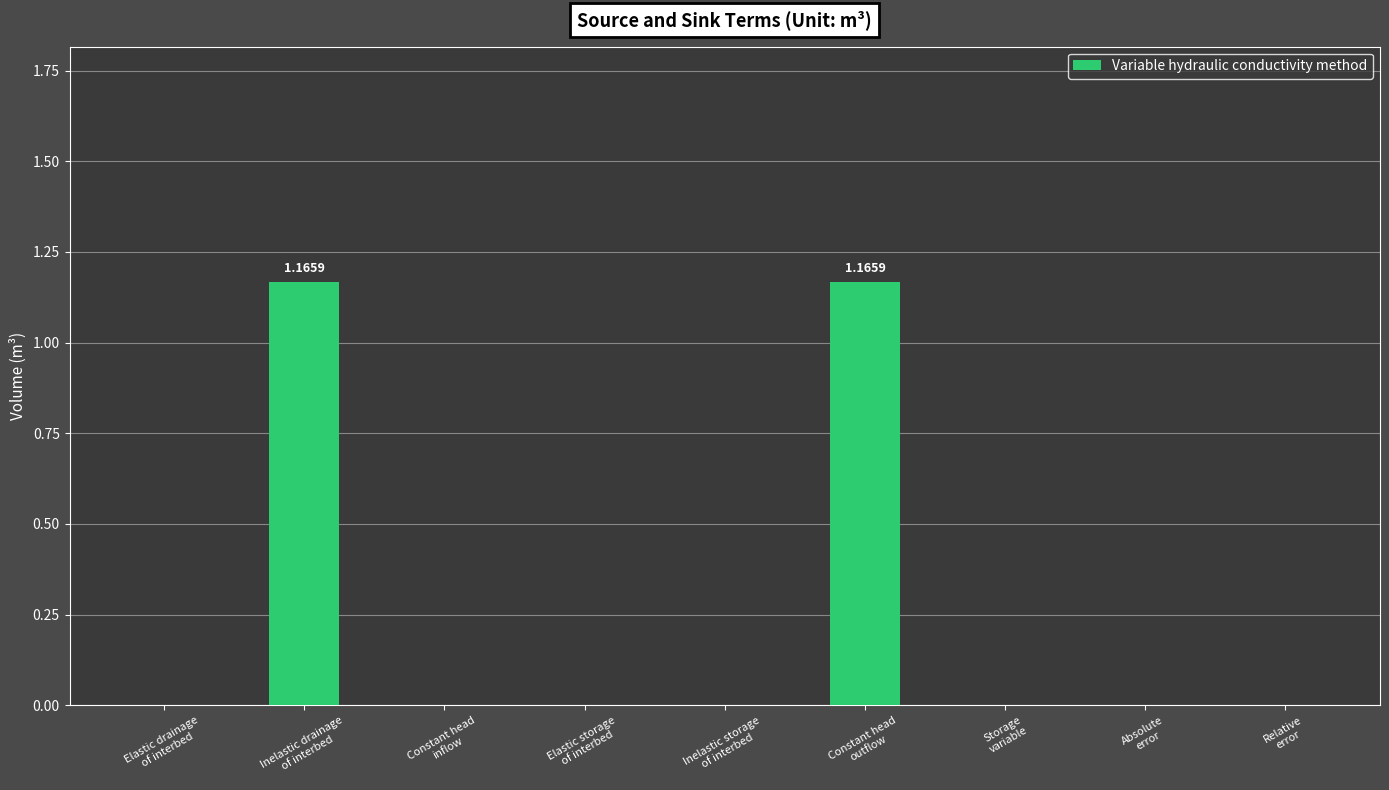

What is the sum of all values?

2.3